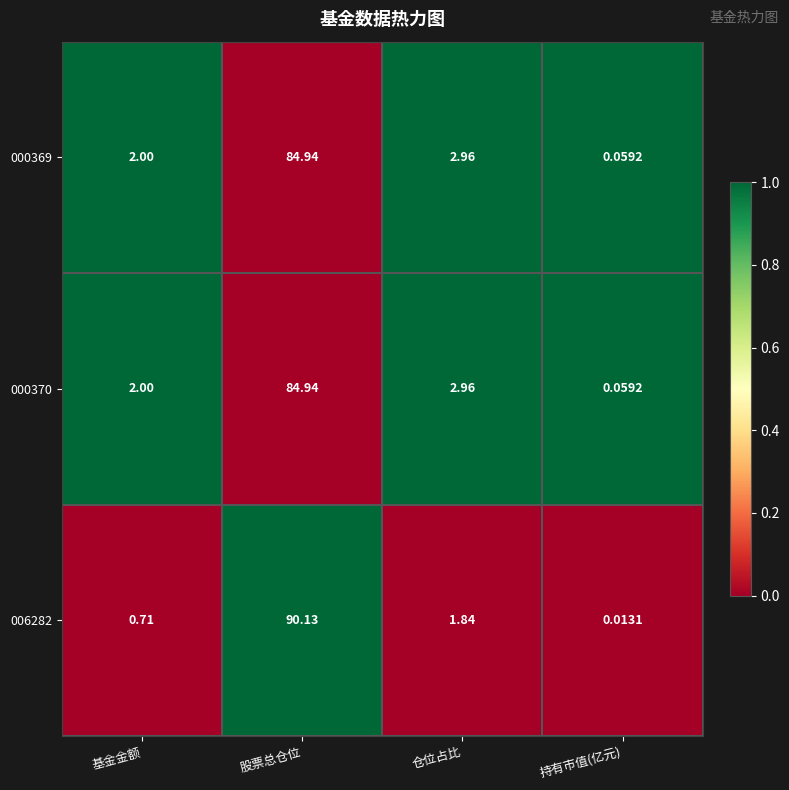

At which category is the sum across all series the highest?

股票总仓位